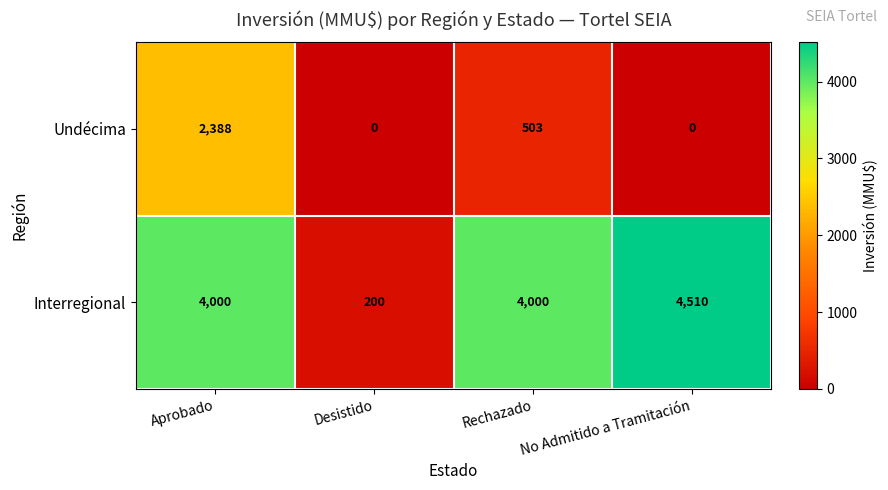

Count the Interregional values in the range 4000 to 4510.

3